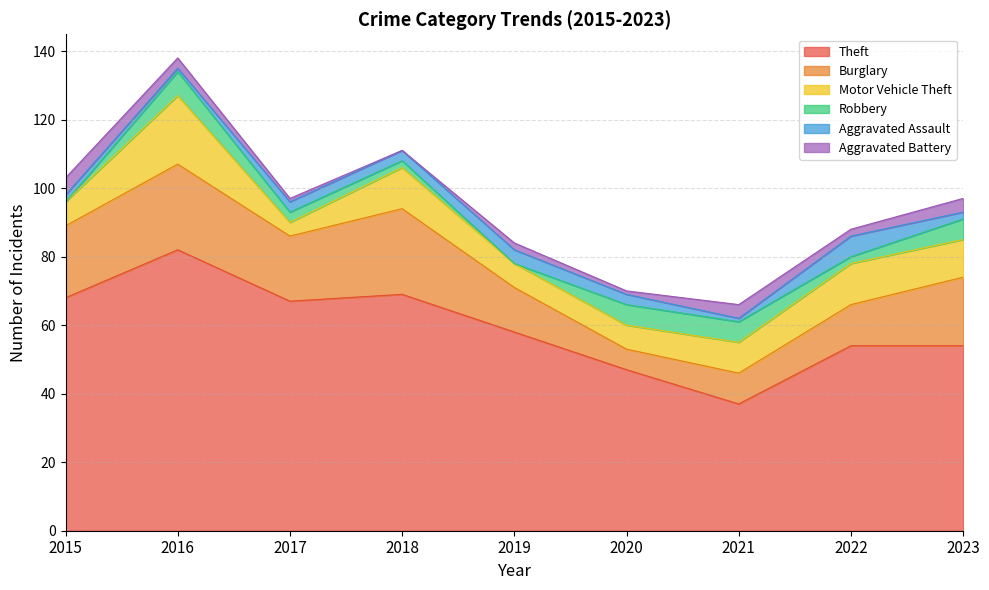

How many interior local peaks does the Burglary series have?

2